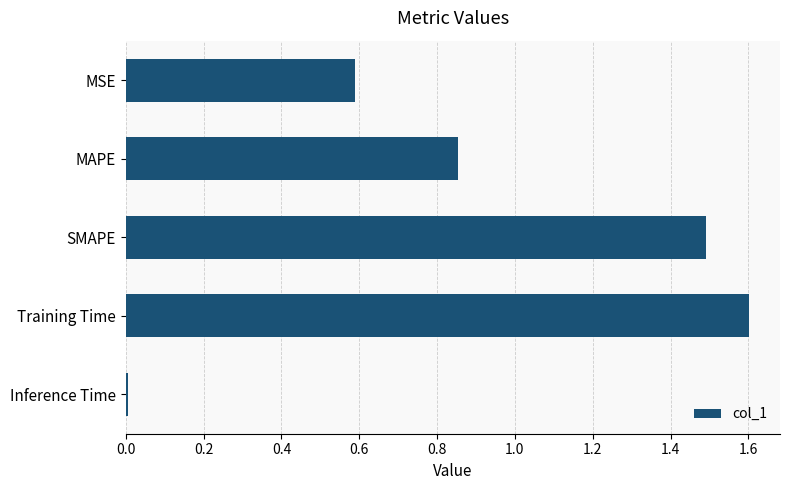

What is the label of the 4th bar from the bottom?

MAPE